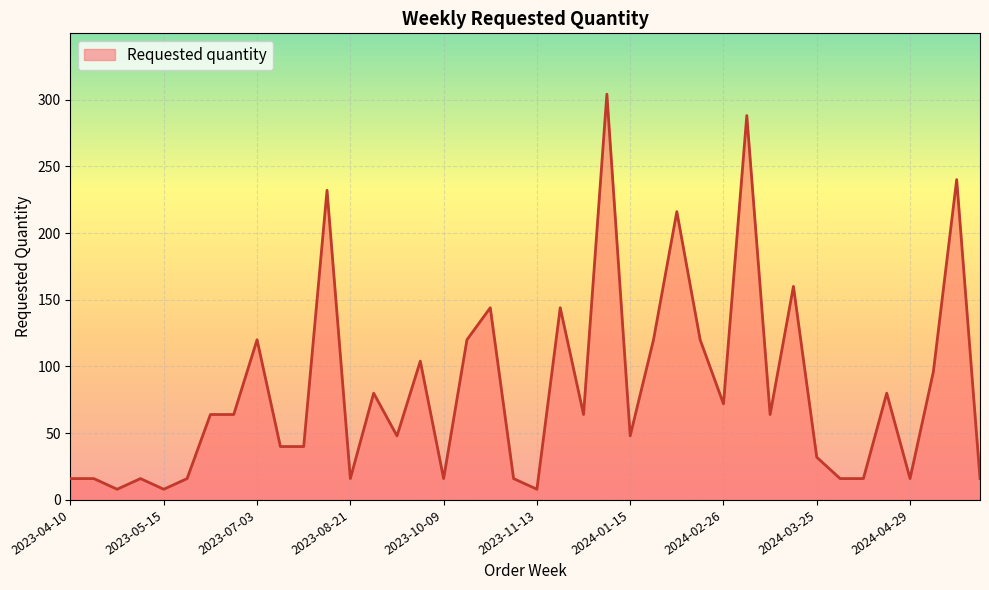

What is the difference between the second highest and minimum values?

280